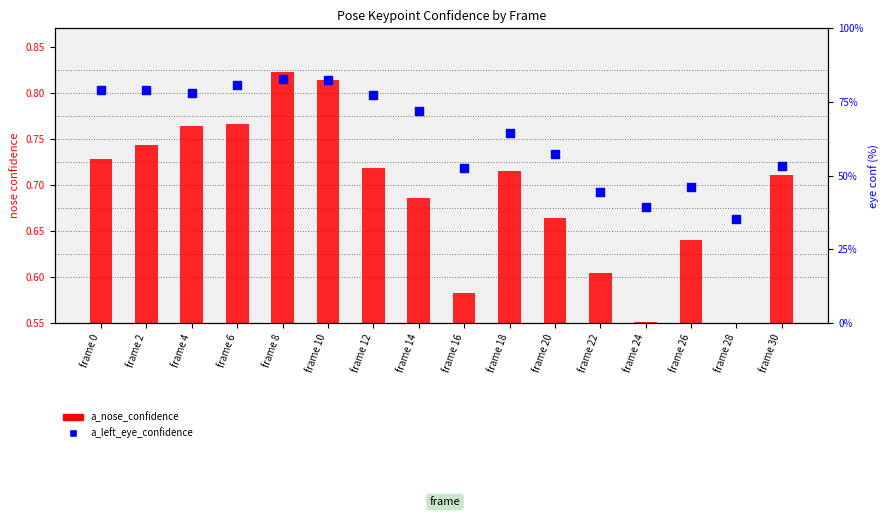

At how many categories does at least one series exceed 45?

13